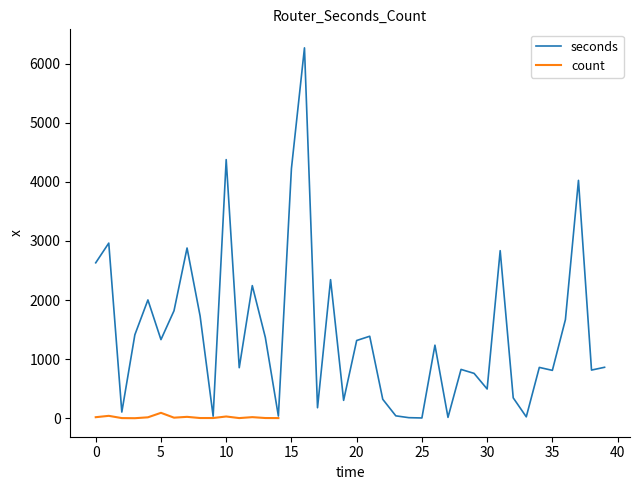

Which label corresponds to the largest value in the chart?

16